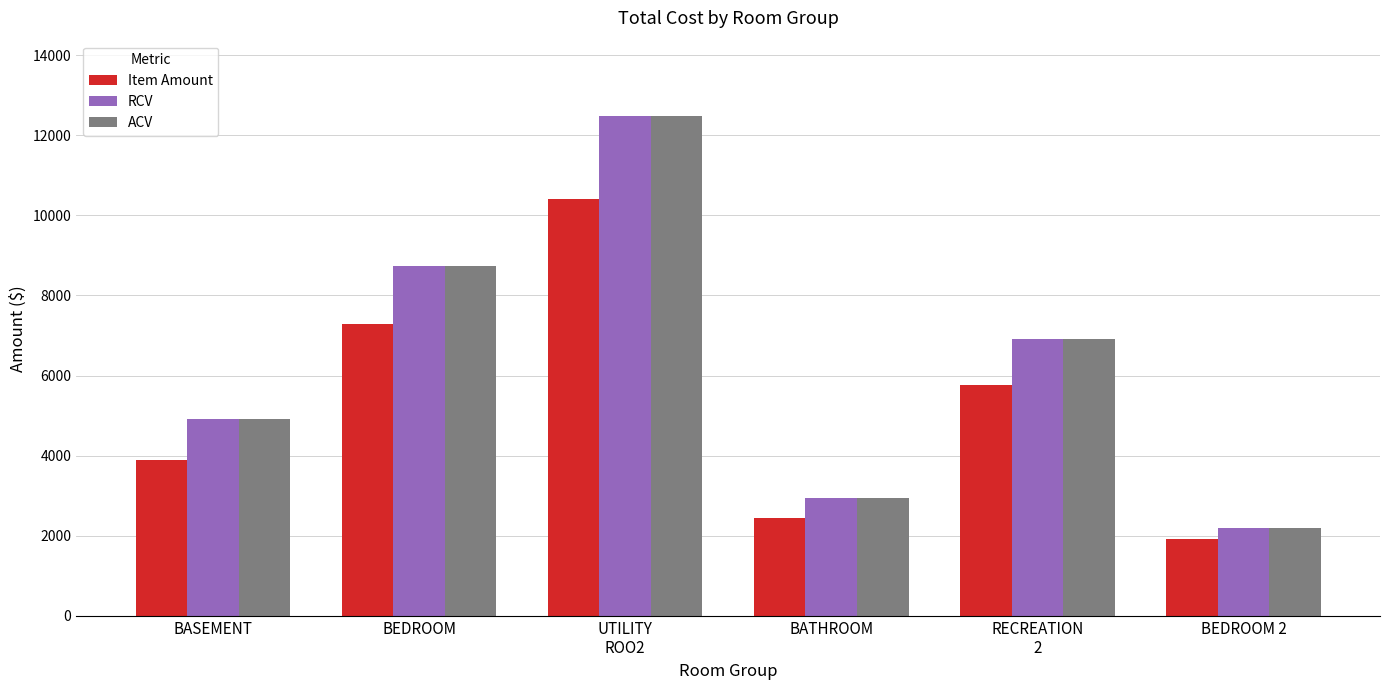

True or false: Item Amount has a value of 1221.1 at BATHROOM.

False